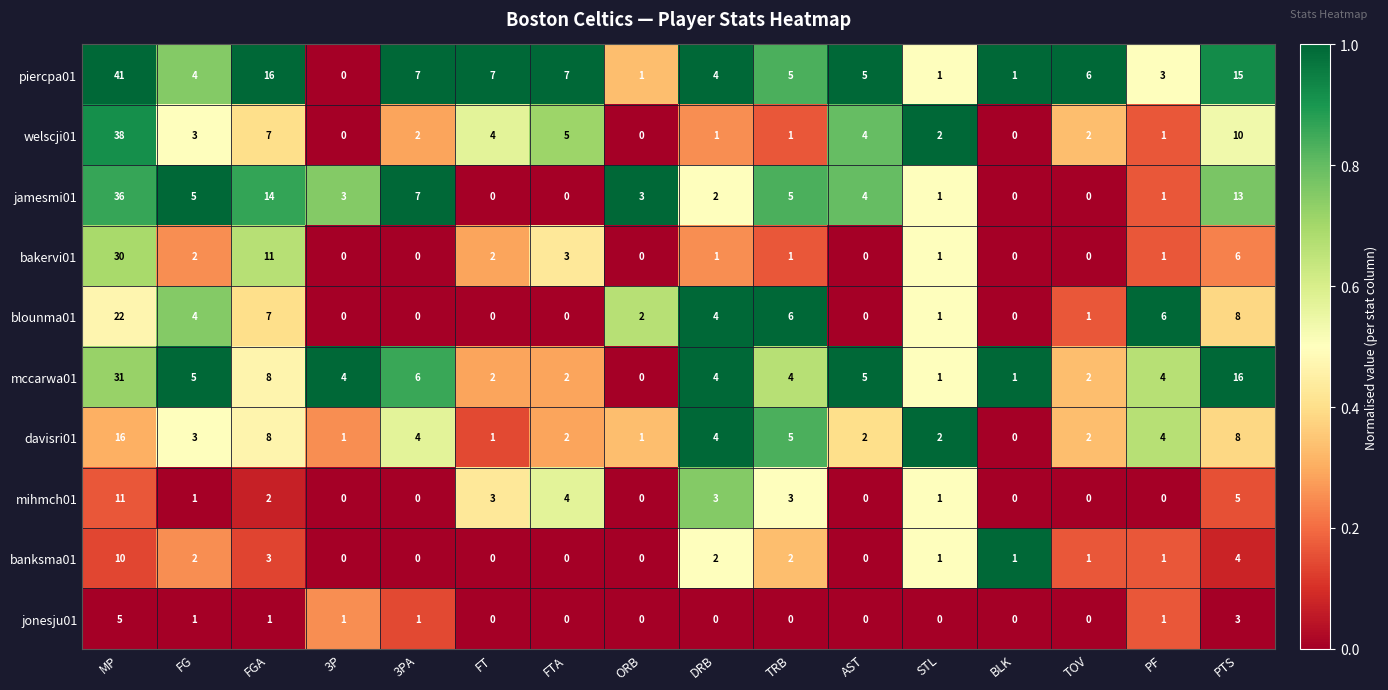

Which series has the largest total across all categories?

piercpa01